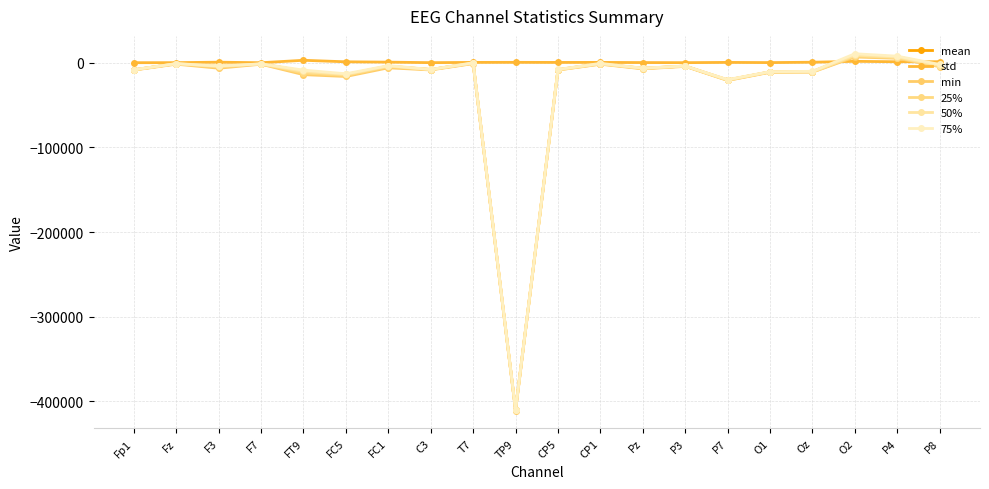

What is the average value of the 50% series?

-25522.9